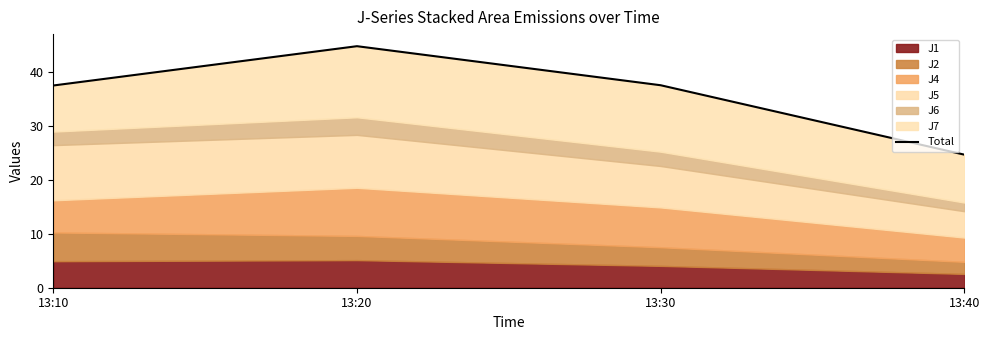

What is the change in value from 13:20 to 13:40?

-20.2